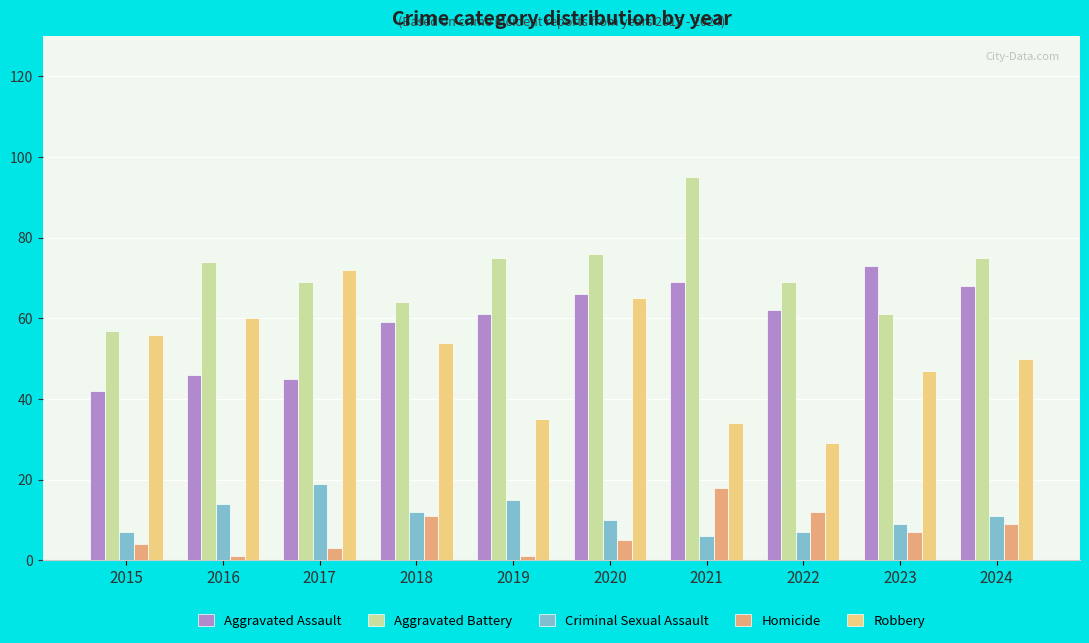

What is the approximate value of Criminal Sexual Assault at 2024, to the nearest 10?

10